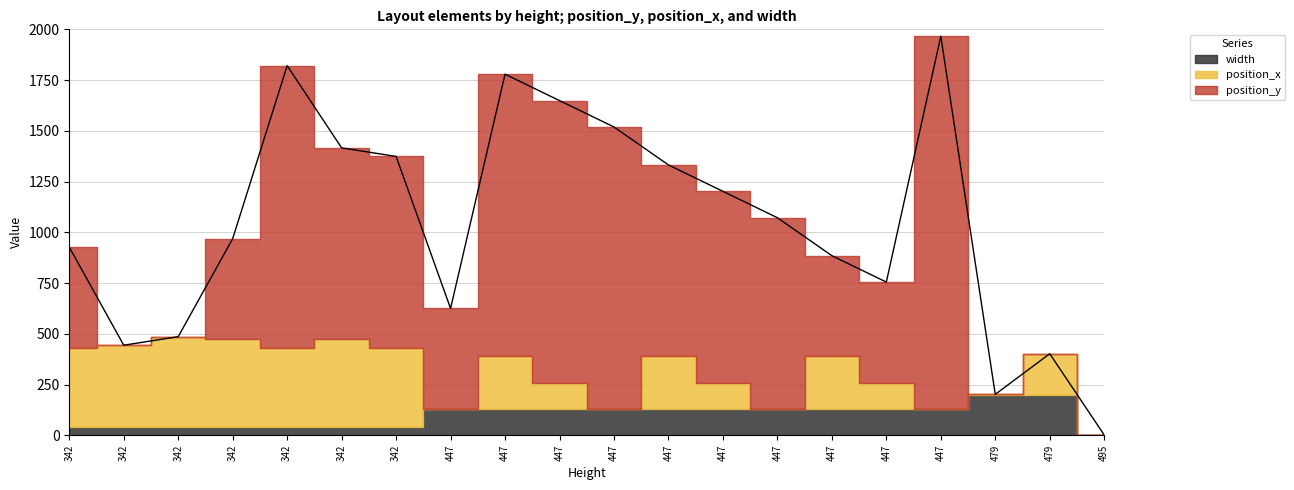

What is the sum of the position_x values at 447 and 447?

520